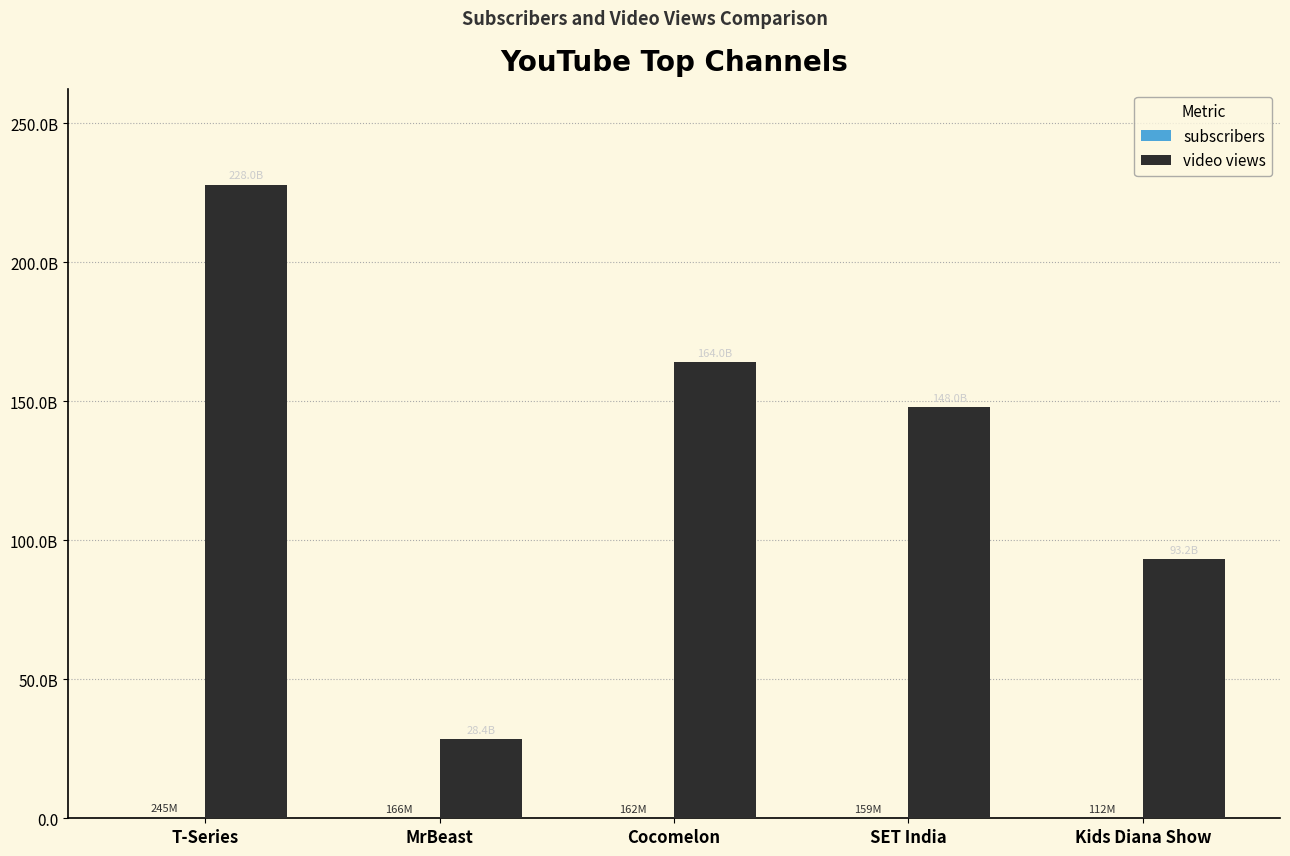

Which series has the widest spread of values?

video views